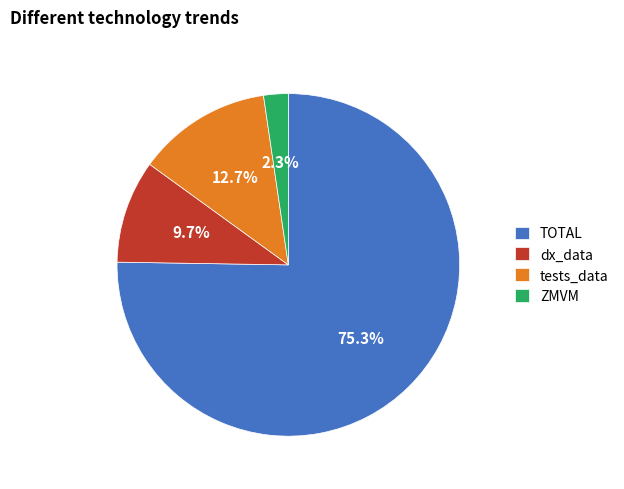

Count the number of slices in the pie.

4